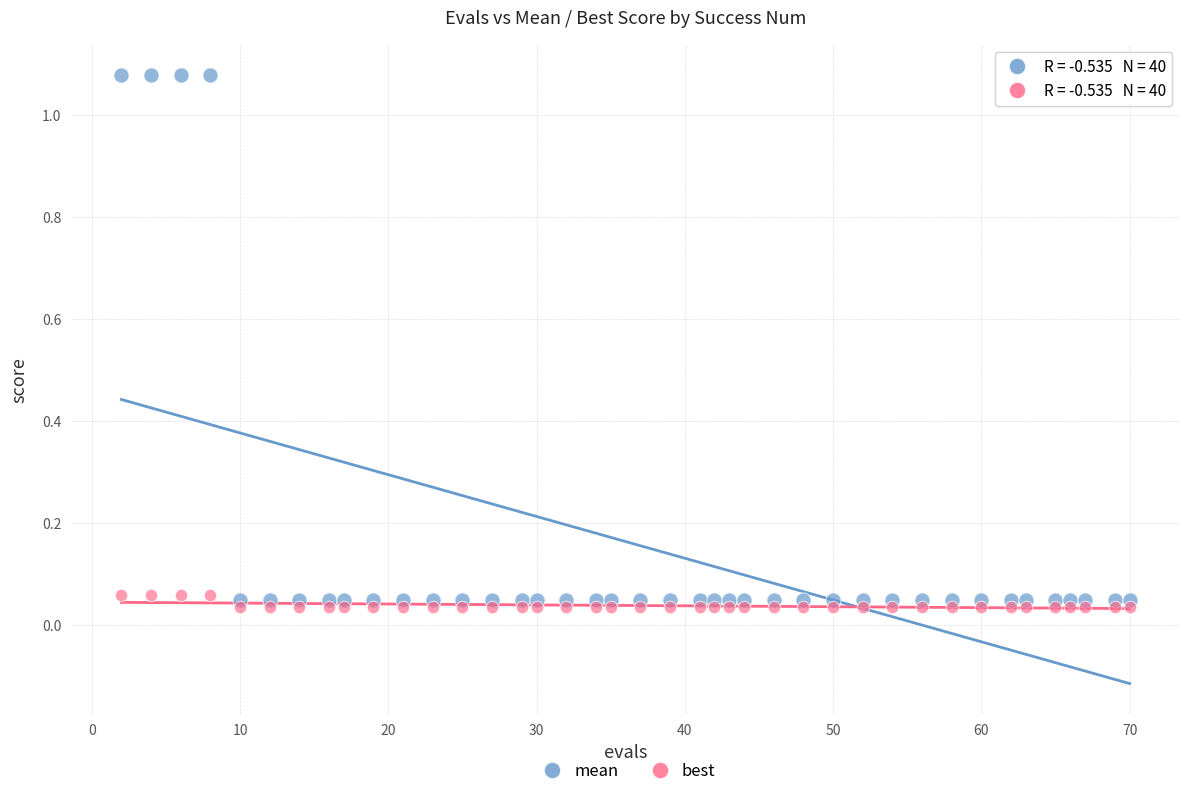

Across all data points, what is the range of X values (max minus min)?

68.0